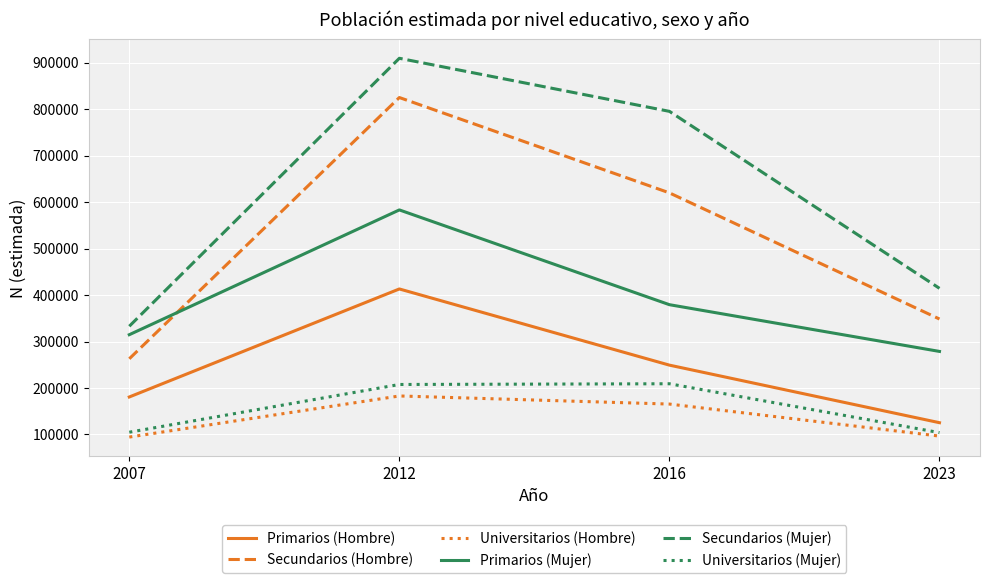

How many interior local peaks does the Universitarios (Hombre) series have?

1